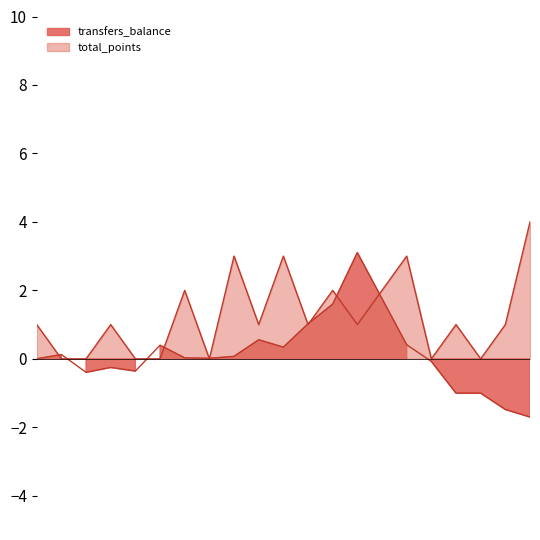

Rank the series by their maximum value, from lowest to highest.

transfers_balance, total_points